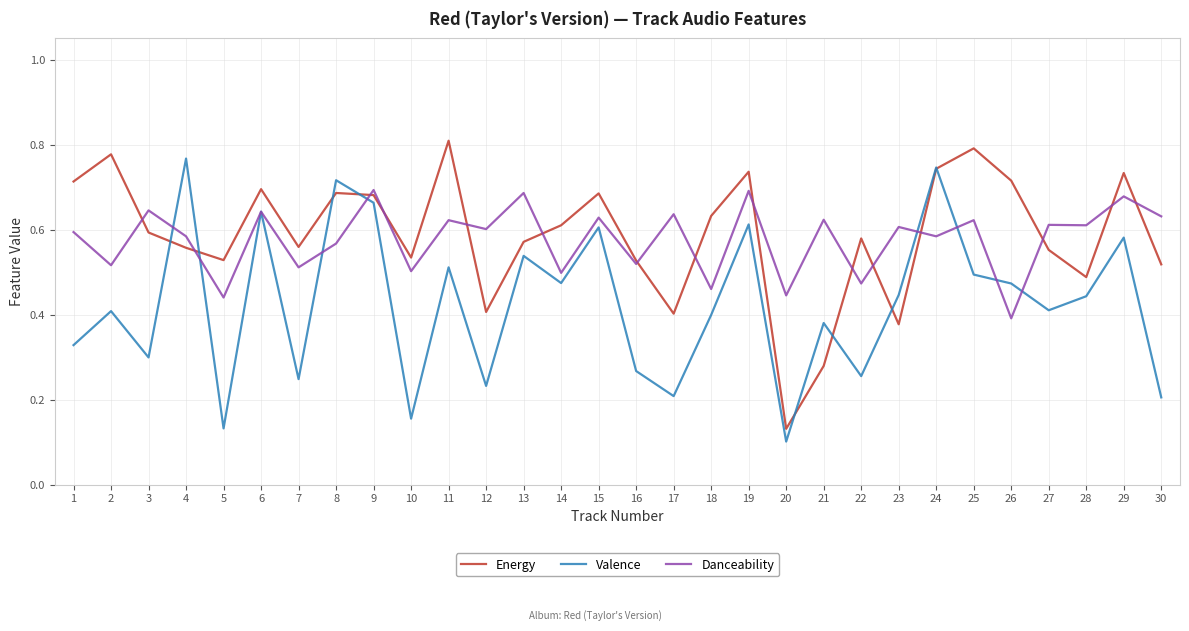

Which series changed the most between 17 and 30?

Energy